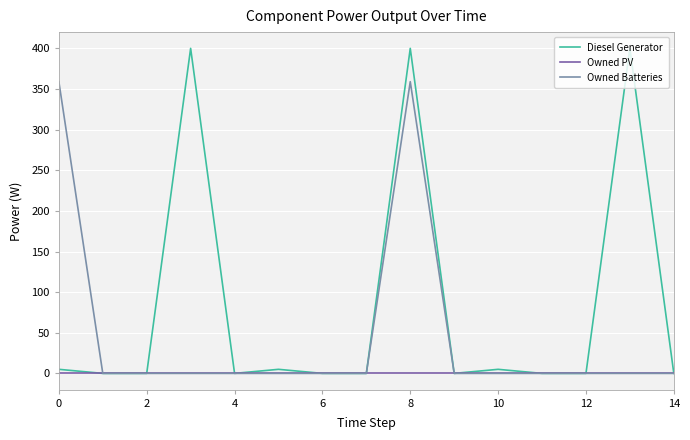

Which series has the largest total across all categories?

Diesel Generator